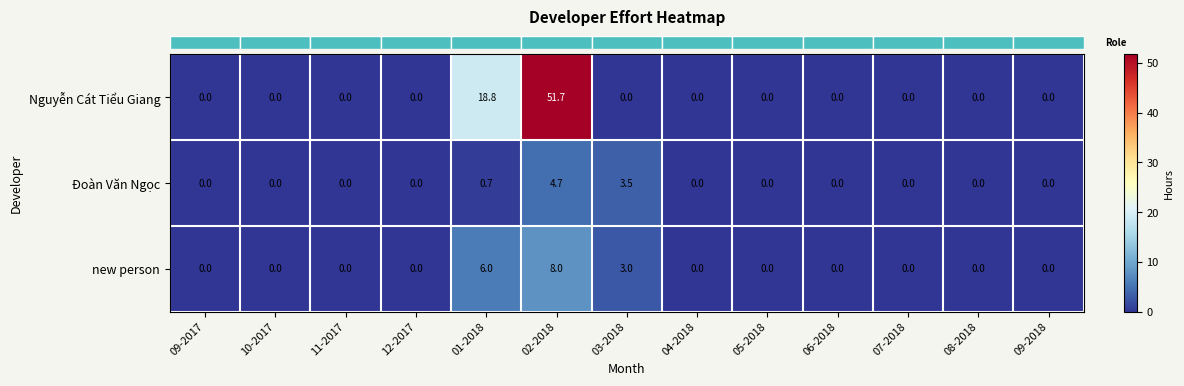

Rank the series by their maximum value, from lowest to highest.

Đoàn Văn Ngọc, new person, Nguyễn Cát Tiểu Giang